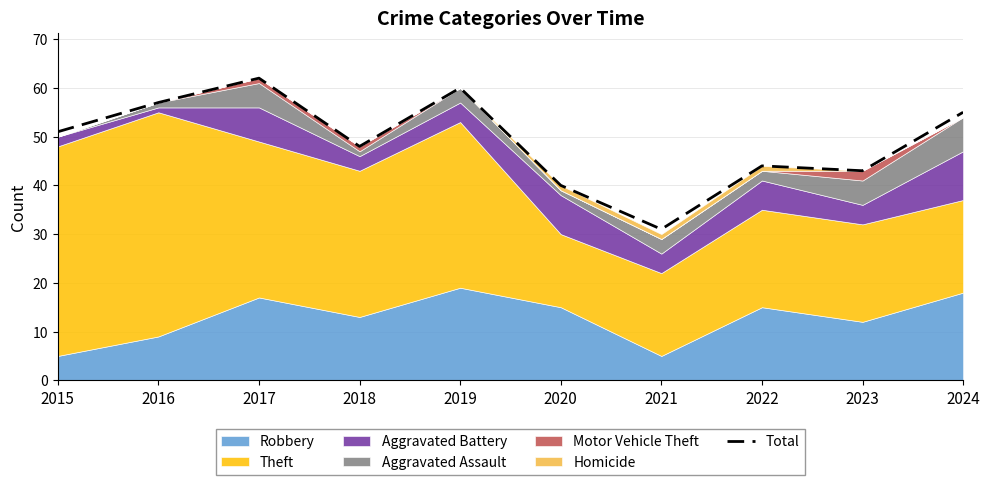

Is it true that Total equals 67 at 2022?

False